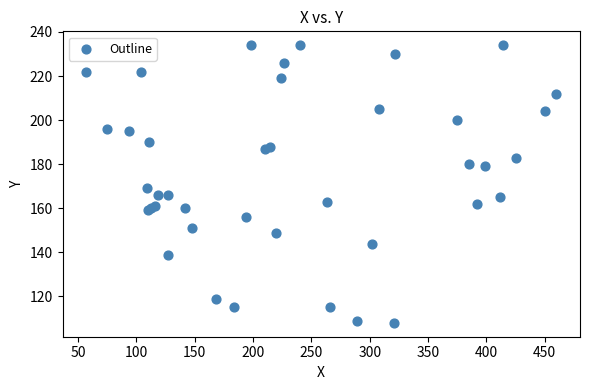

What Y value in the scatter plot is closest to 171?

169